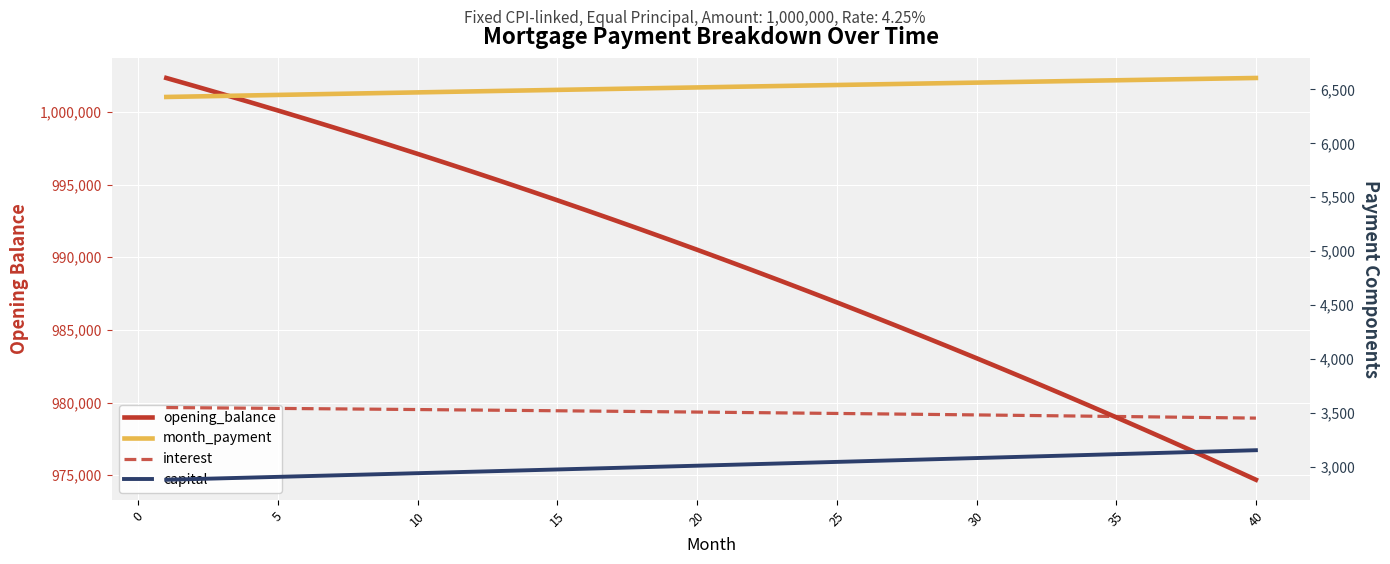

What is the difference between the maximum and minimum values in the interest series?

97.9